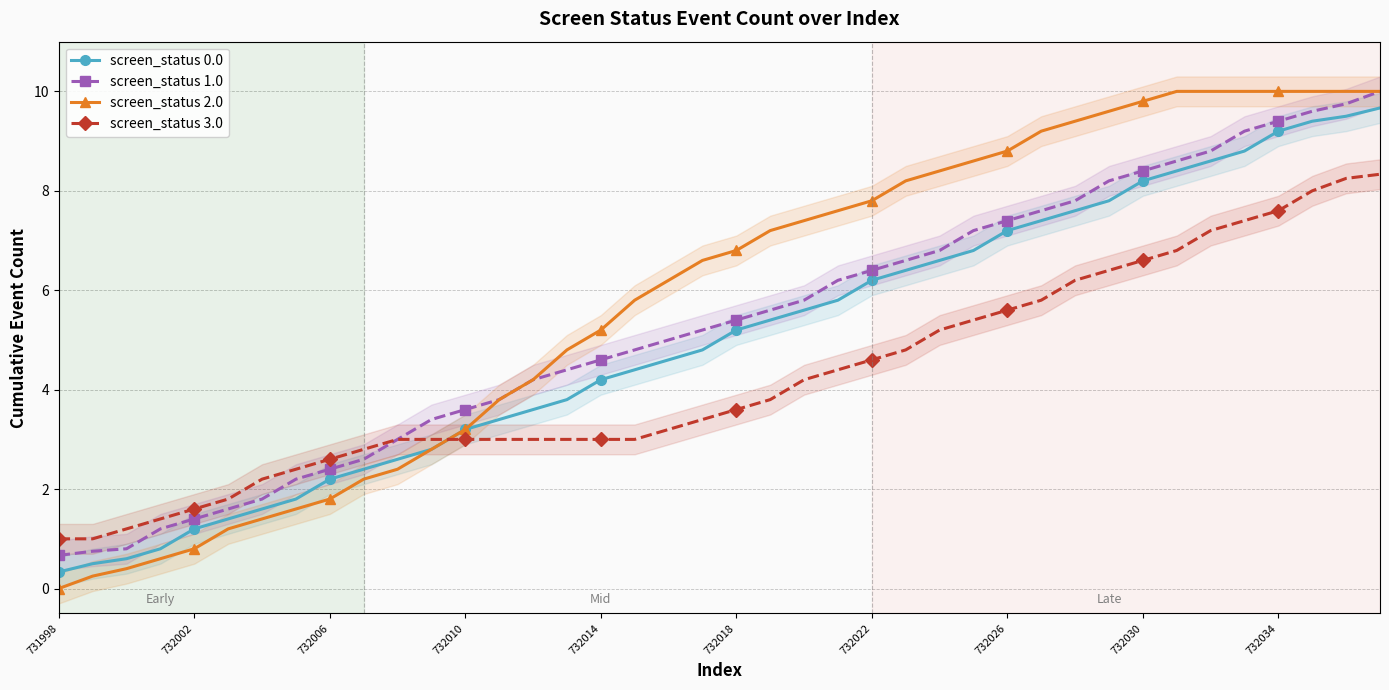

At which category does the chart reach its minimum across all series?

731998